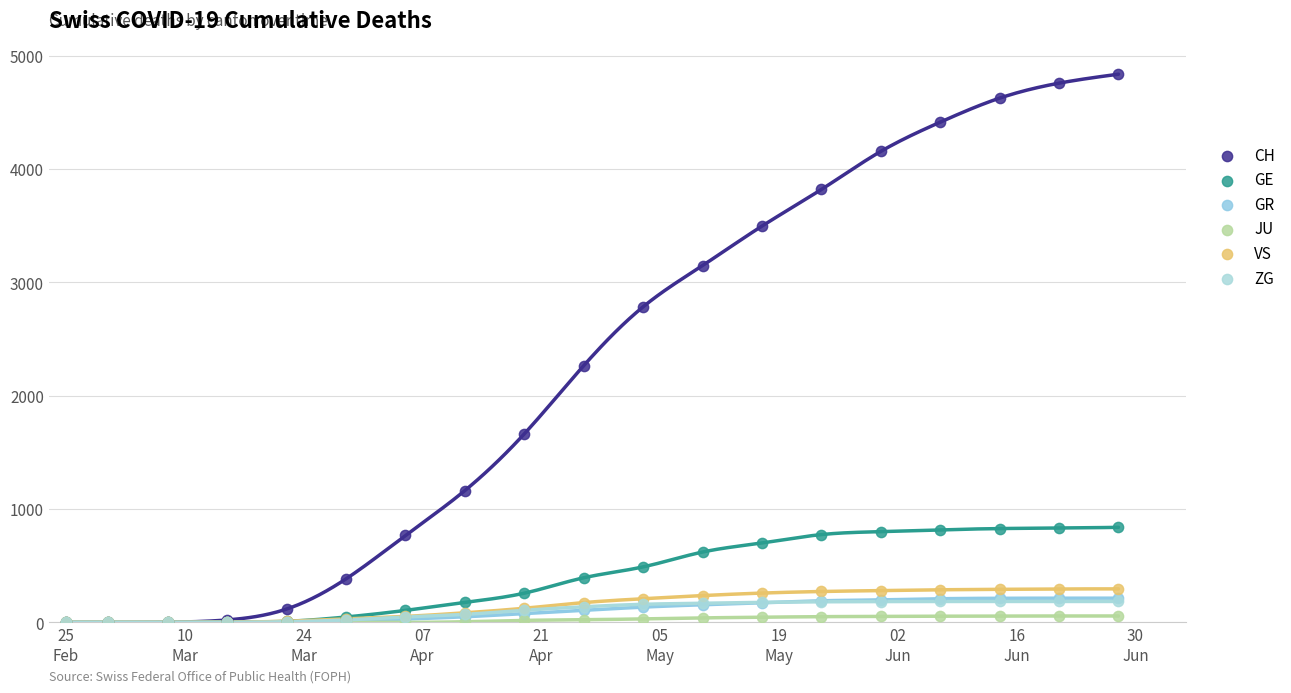

Which series reaches the minimum Y coordinate?

CH